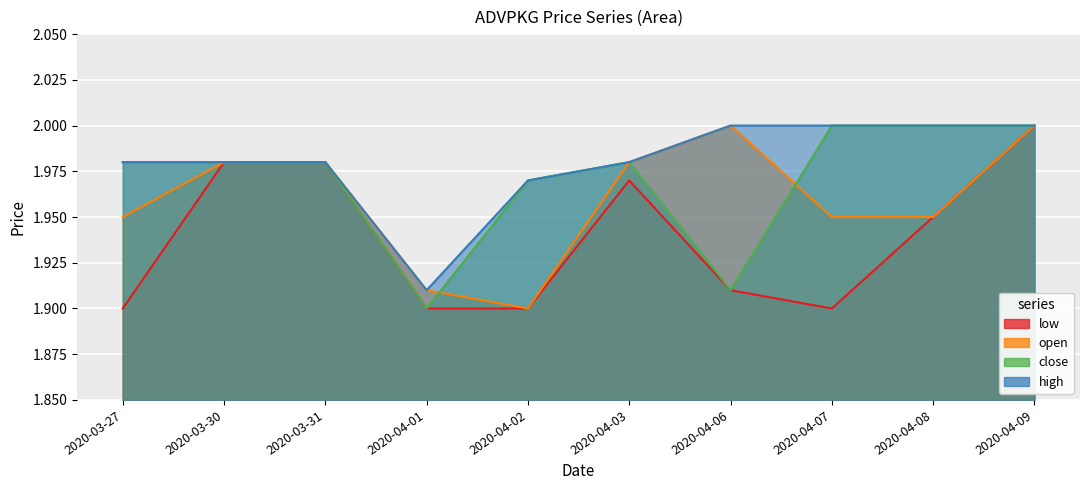

True or false: close has more than 1 points higher than both neighbors.

False